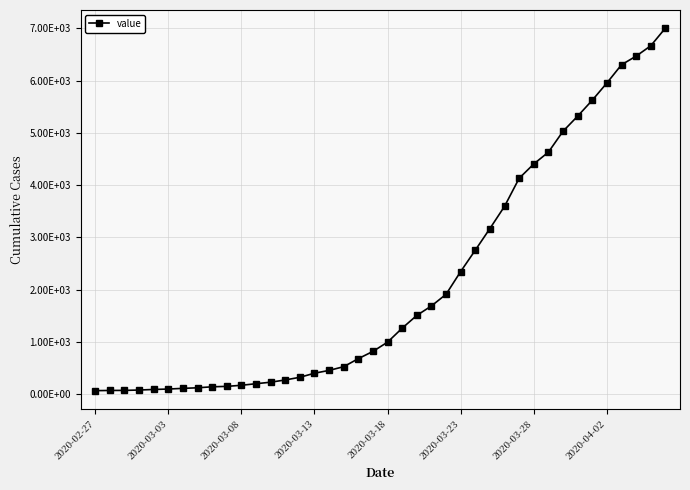

What is the value of the 36th point from the left?

5954